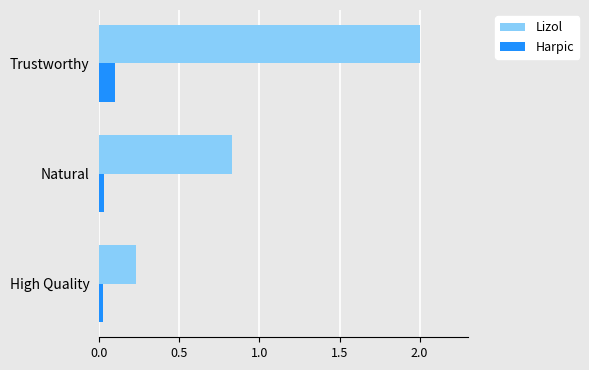

The Harpic series shows 0.2 at Trustworthy. True or false?

False